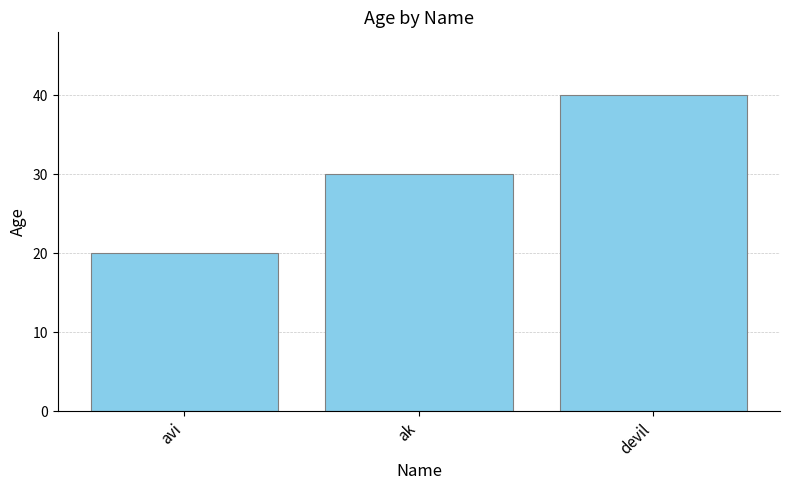

What is the change in value from avi to devil?

+20